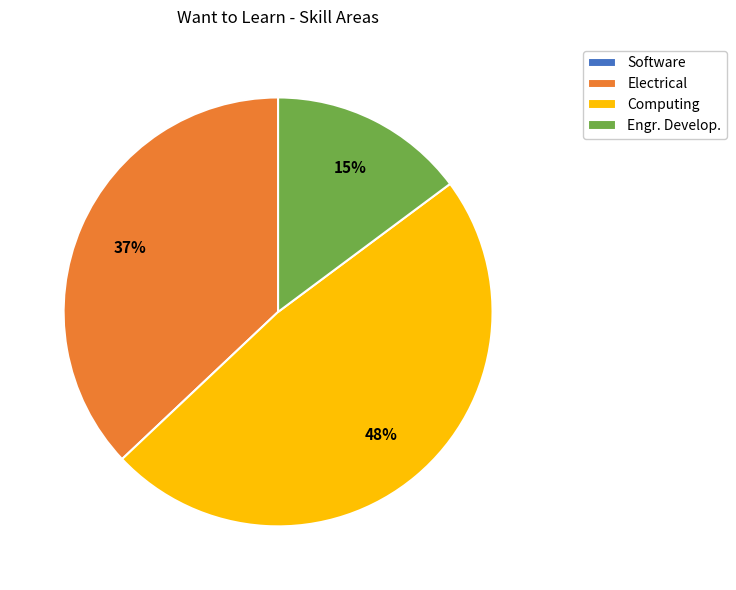

What percentage is the Electrical slice, to the nearest percent?

37%